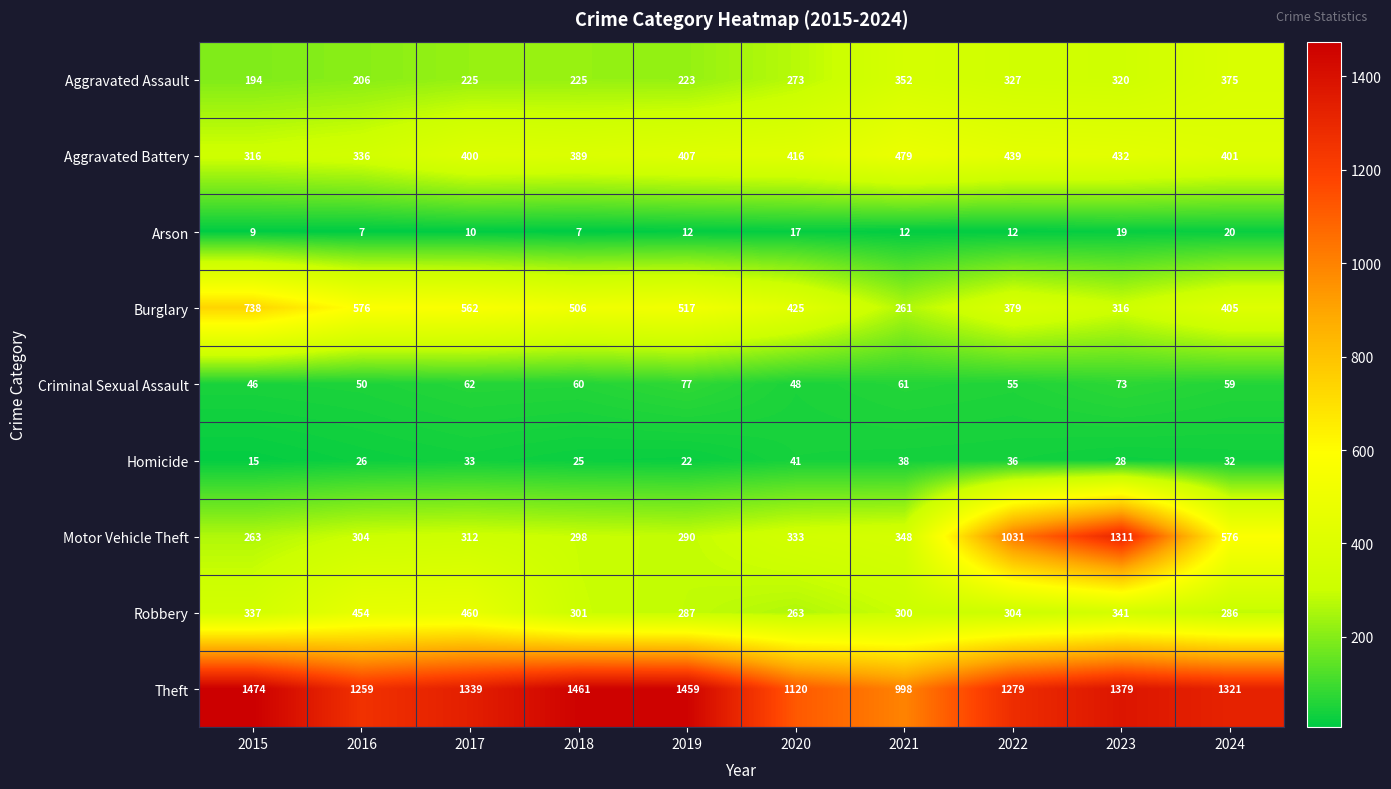

Which series has the largest range (max minus min)?

Motor Vehicle Theft